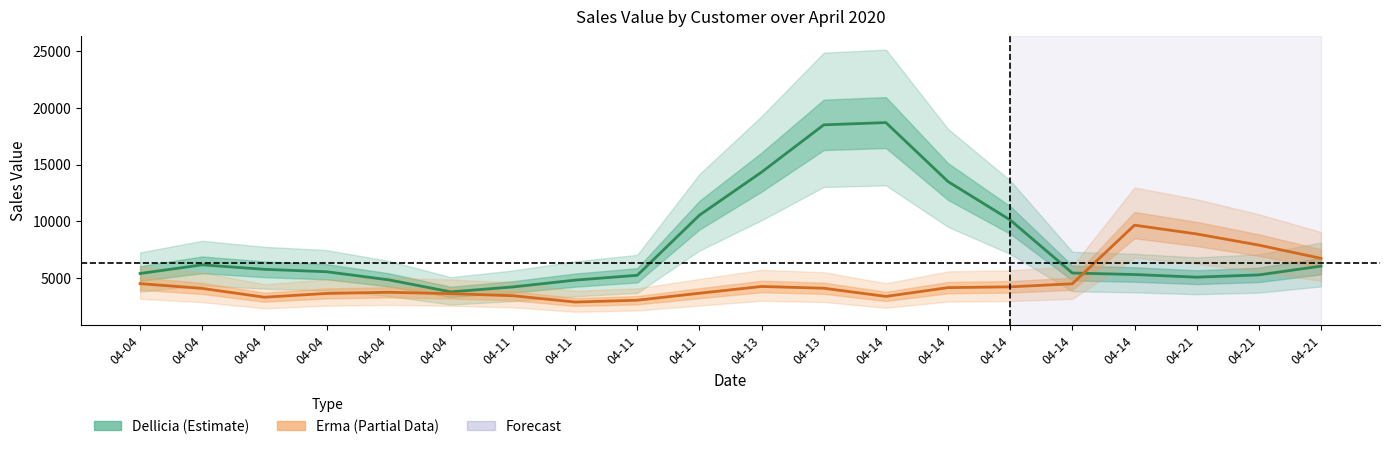

At which category does the chart reach its peak across all series?

04-14